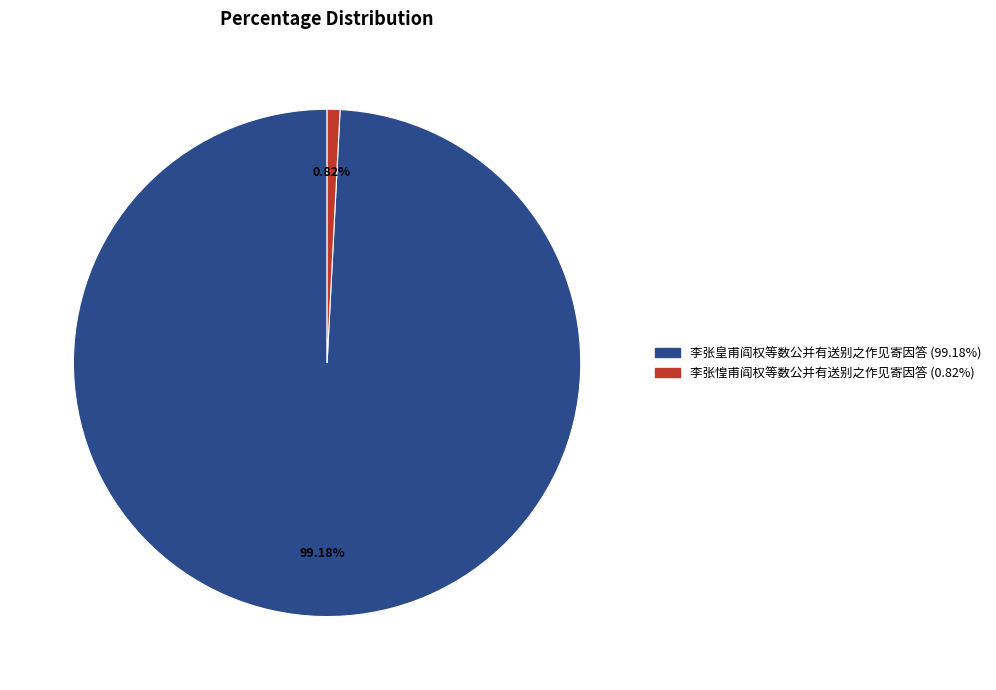

Combined, what portion of the pie is 李张惶甫阎权等数公并有送别之作见寄因答 and 李张皇甫阎权等数公并有送别之作见寄因答?

100.0%